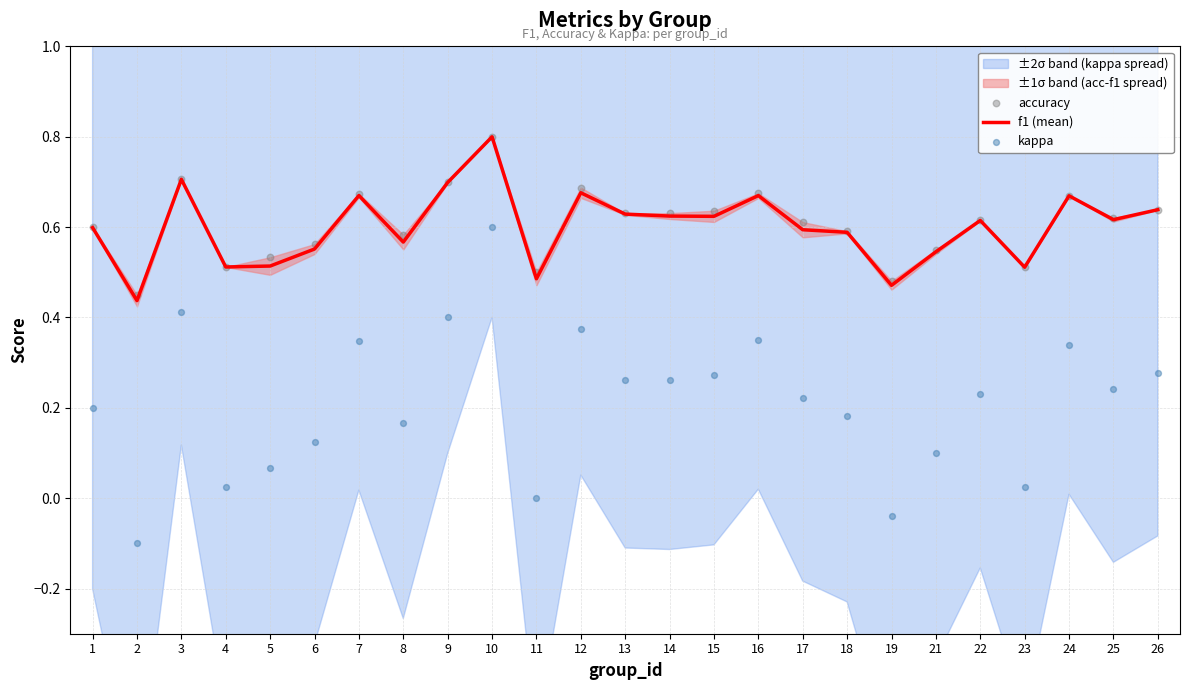

Which series has the largest total across all categories?

accuracy